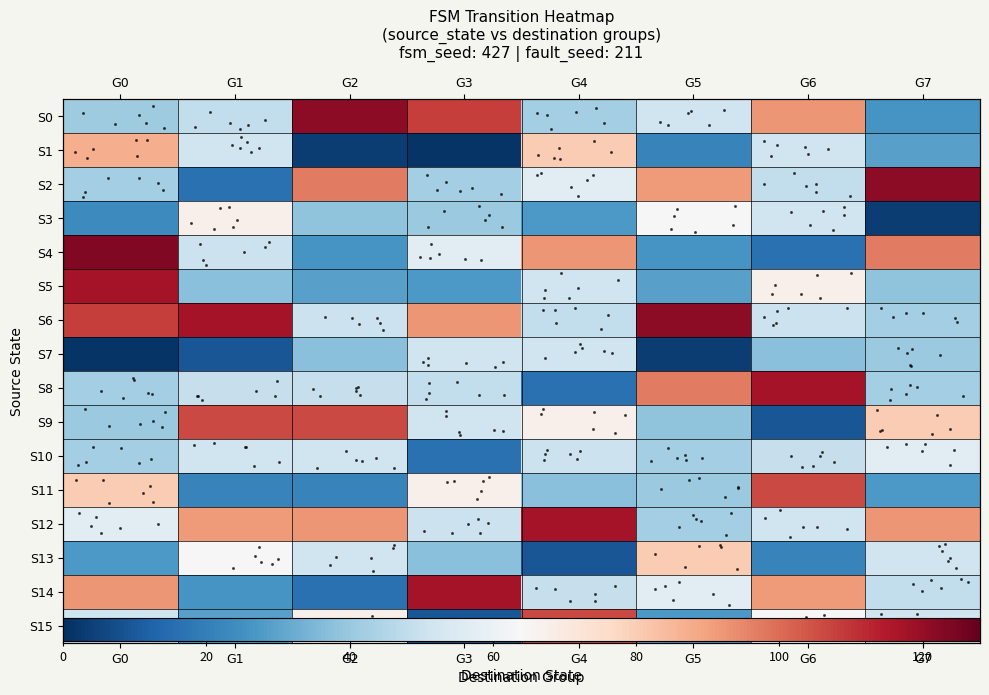

What is the difference between the highest and lowest values at G7?

118